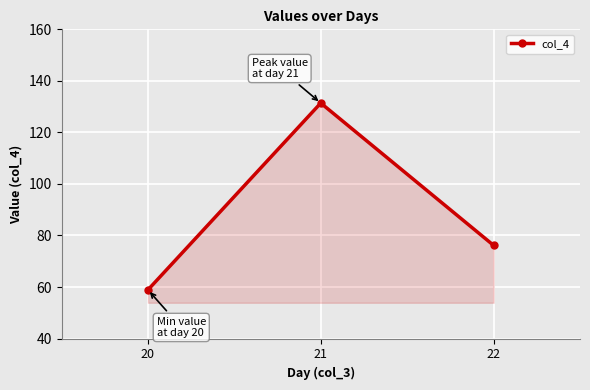

Does the chart have visible grid lines?

Yes